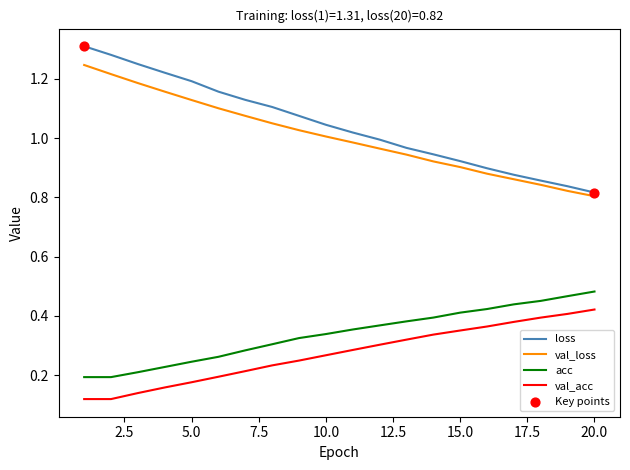

Which series has the largest range (max minus min)?

loss